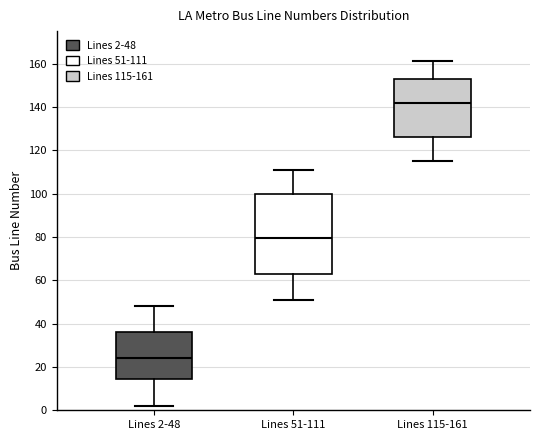

Reading left to right, read every box against the y-axis: the position of its median line, the range the box covers, and the ends of its whiskers. The values are not printed on the chart, so give them approximately, as read against the axis.

Lines 2-48: median 24, box 14 to 36, whiskers 2 to 48
Lines 51-111: median 80, box 64 to 100, whiskers 52 to 112
Lines 115-161: median 142, box 126 to 152, whiskers 116 to 162